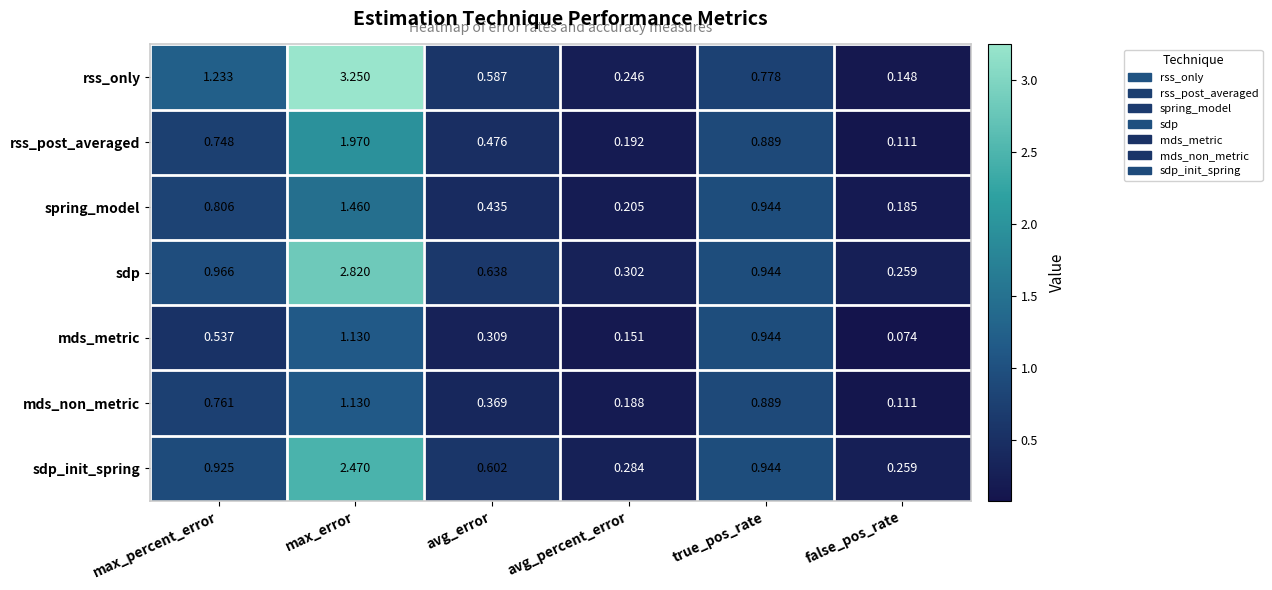

Which series has the widest spread of values?

rss_only